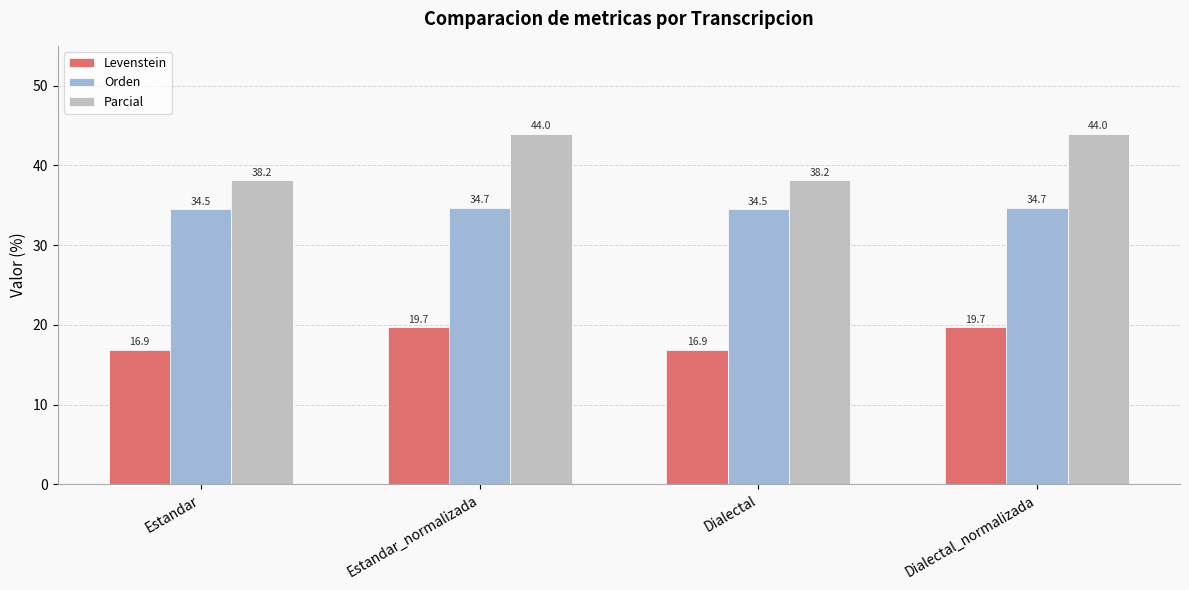

Between Estandar and Estandar_normalizada, which series saw the biggest shift?

Parcial